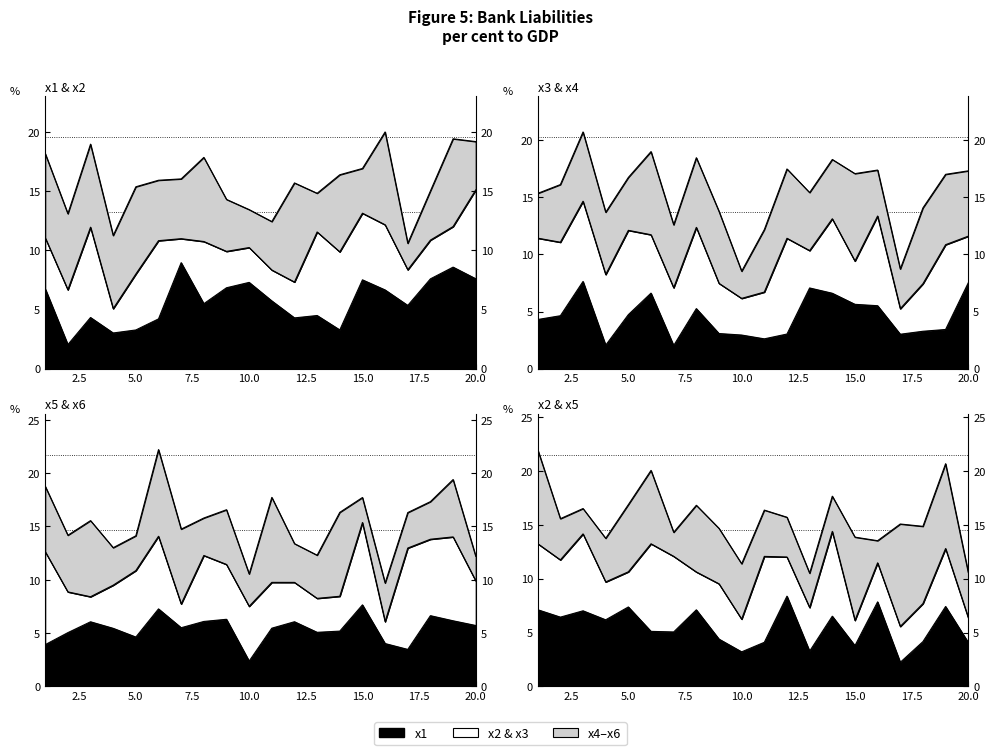

At which category does x4 reach its first local peak?

3